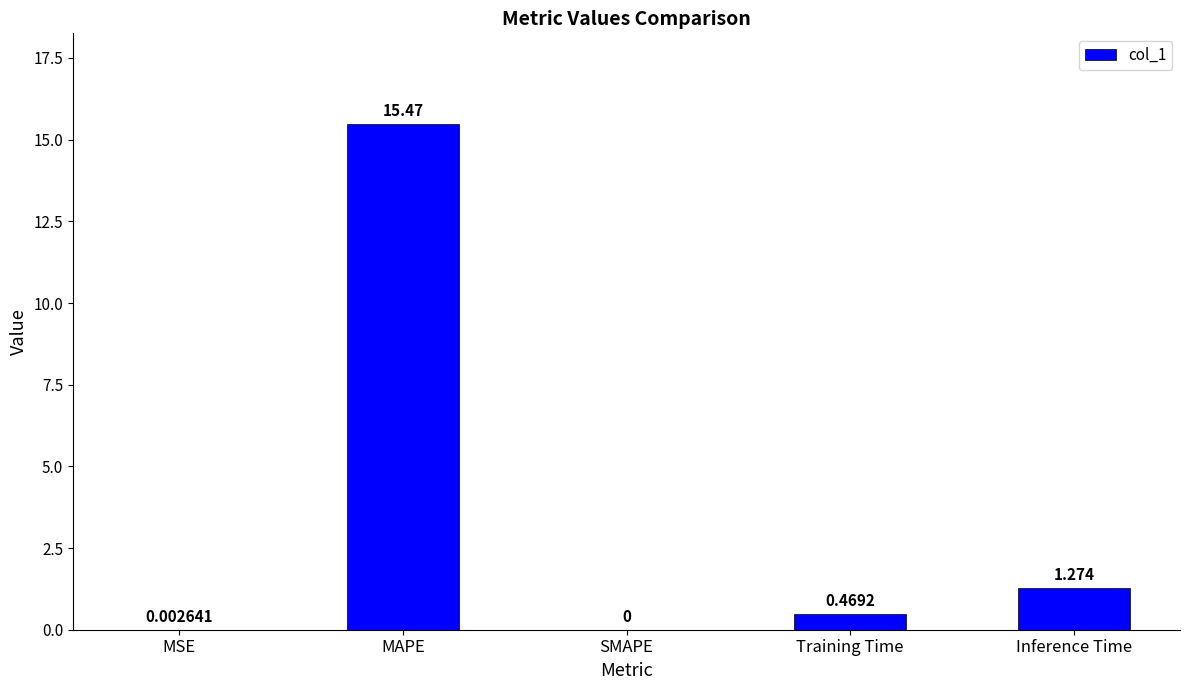

What is the sum of all values?

17.2